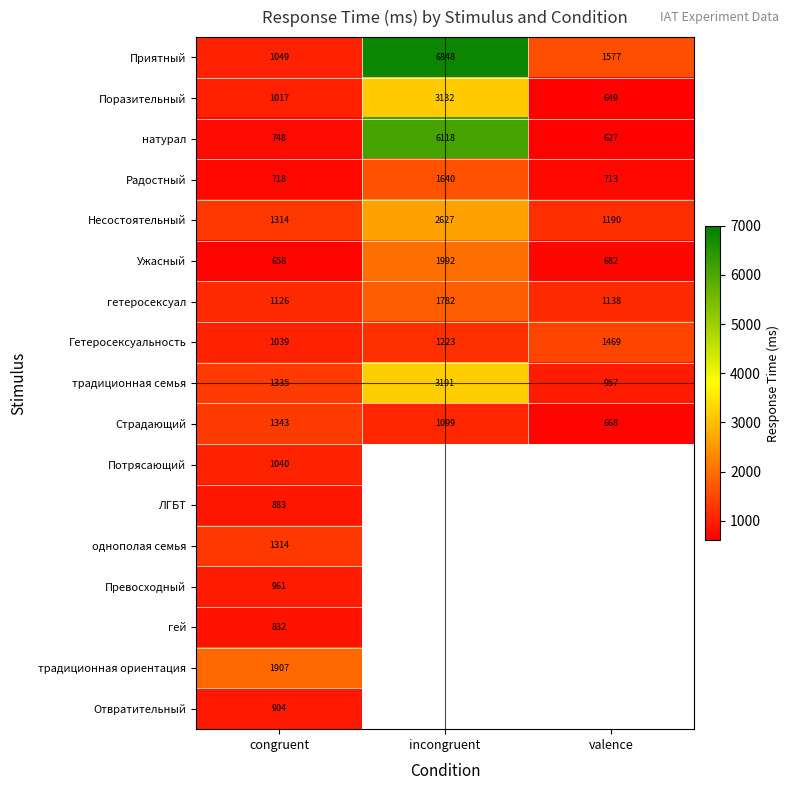

How many series are shown in this chart?

17